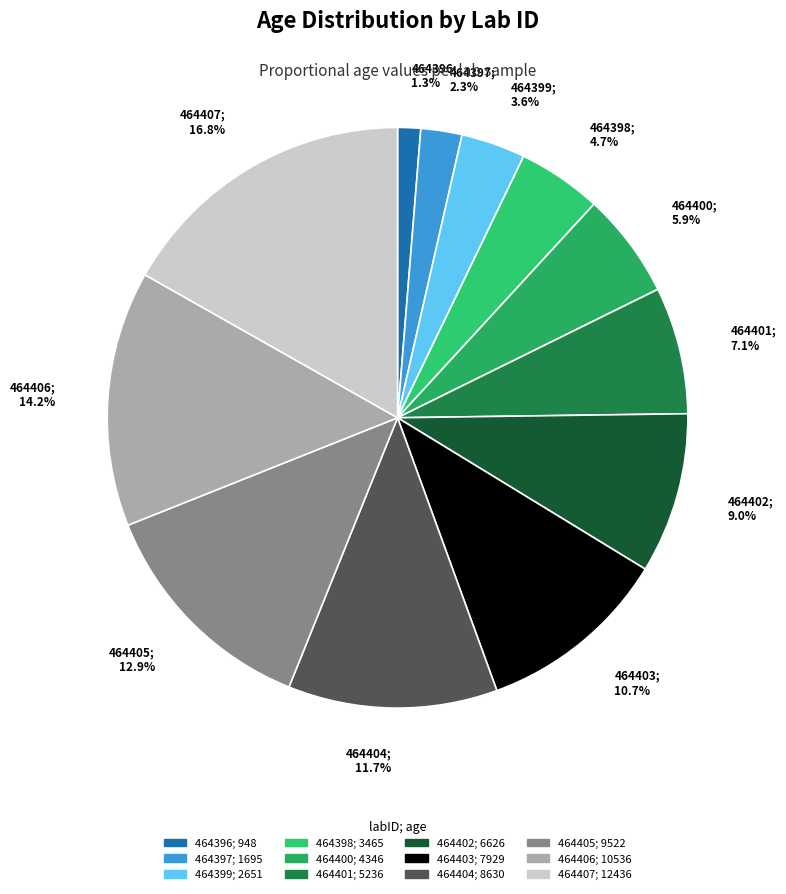

What percentage do 464402 and 464403 together represent?

19.7%